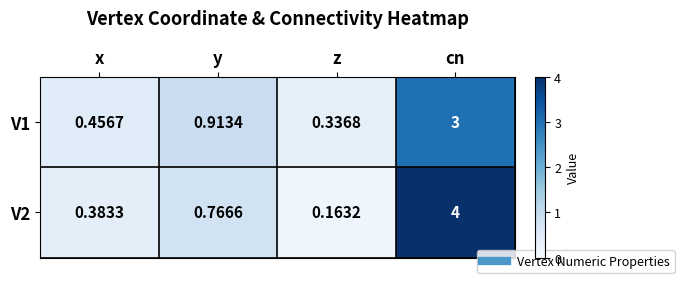

At which label does V1 reach its peak?

cn